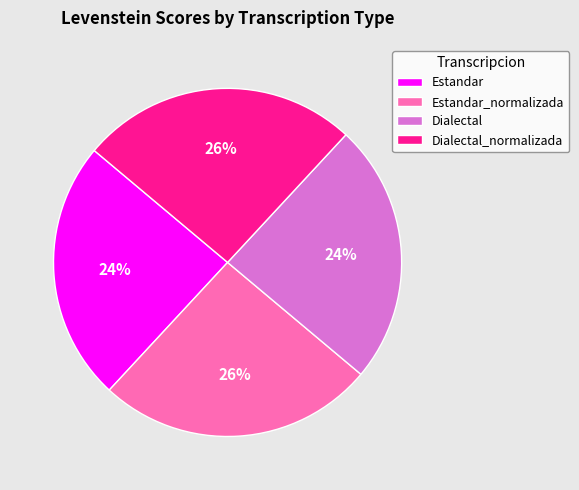

Is there any slice that represents more than half of the pie?

No